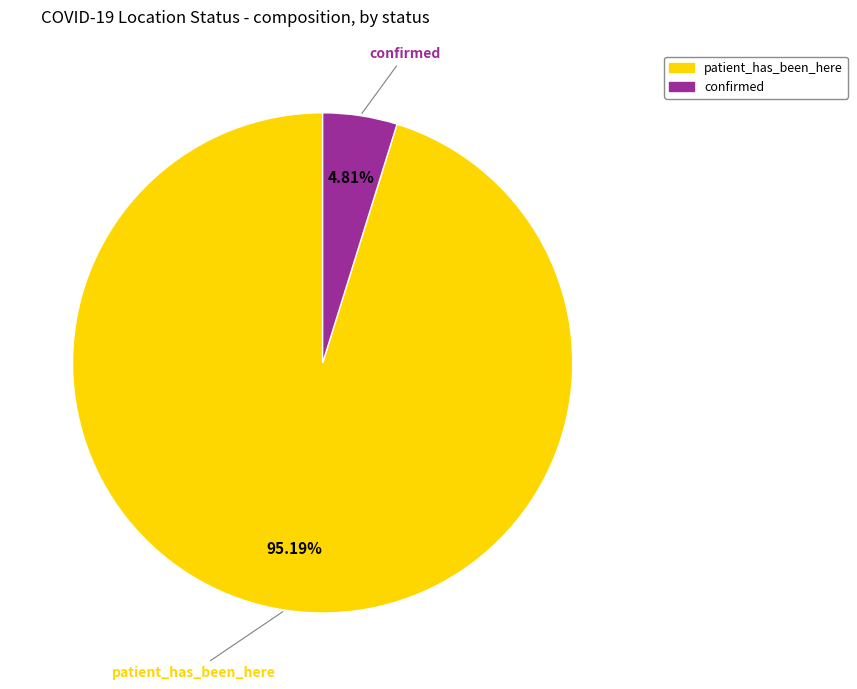

Rank the categories by value from lowest to highest.

confirmed, patient_has_been_here